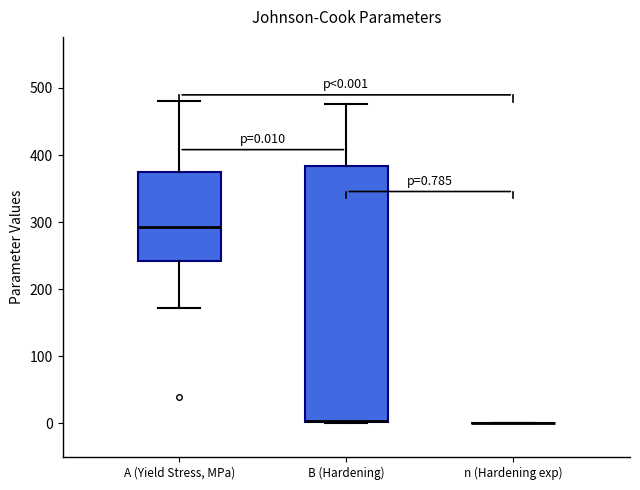

Comparing the boxes themselves (not the whiskers), which one is the tallest?

B (Hardening)